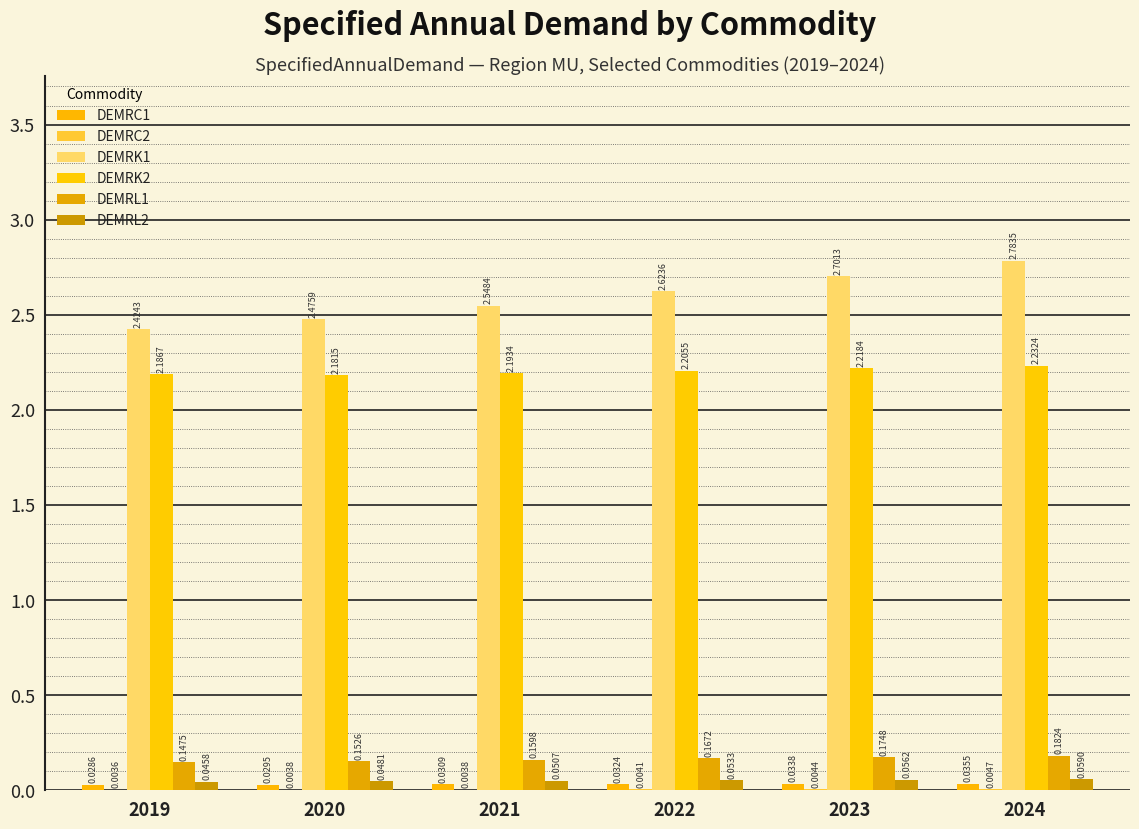

At which category is the sum across all series the highest?

2024